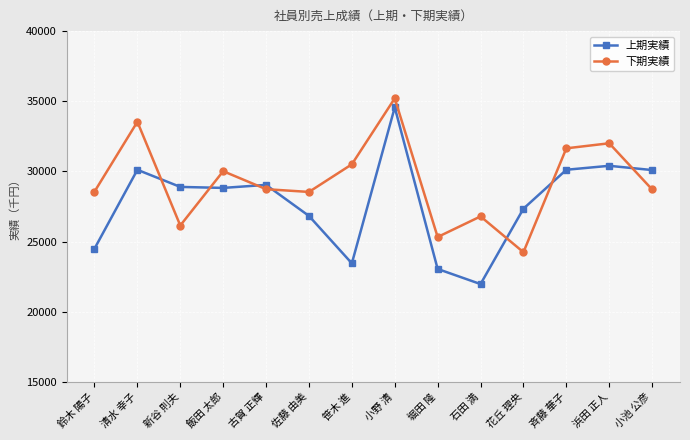

Read the 下期実績 value at 笹木 進, to the nearest 10.

30510